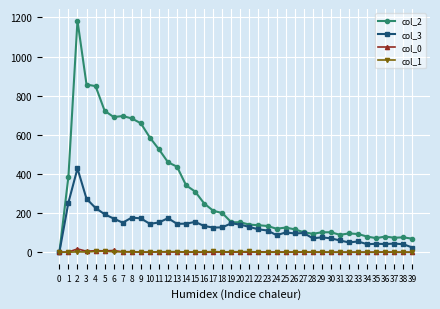

True or false: col_3 has more than 1 interior local peaks.

True